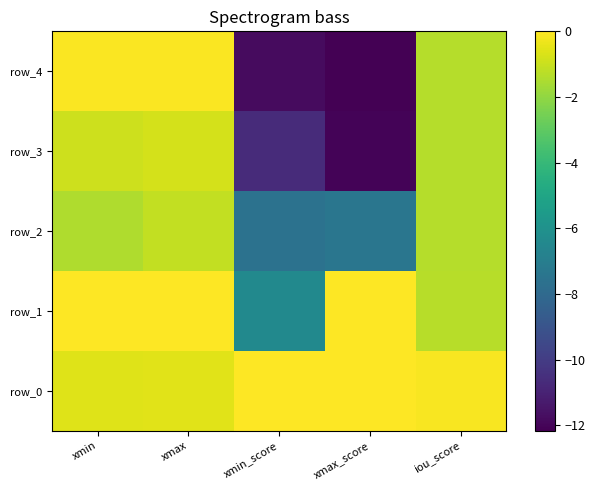

Which has a higher value, xmin or xmax?

xmax